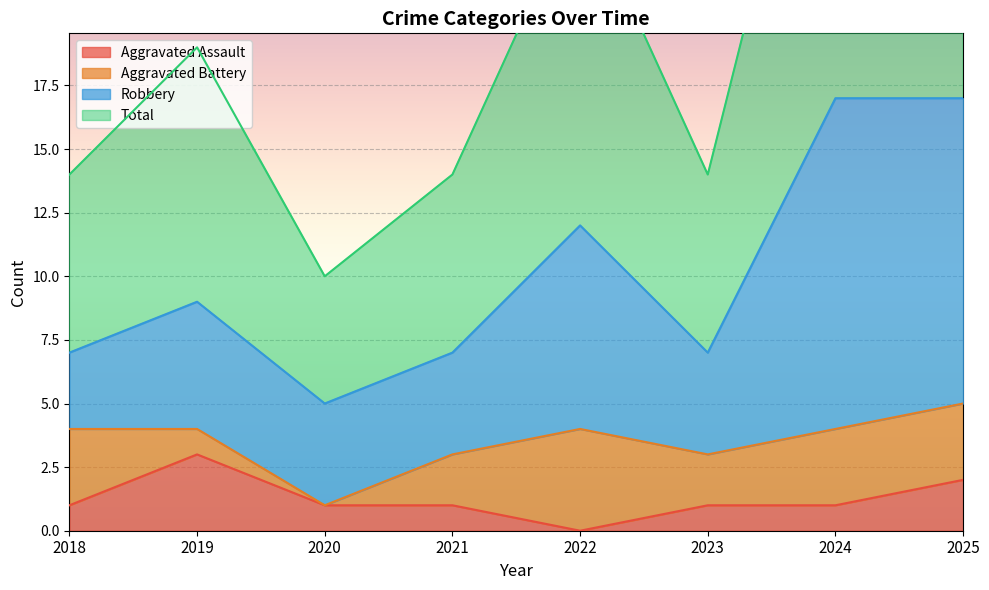

What is the maximum value for Aggravated Assault?

3